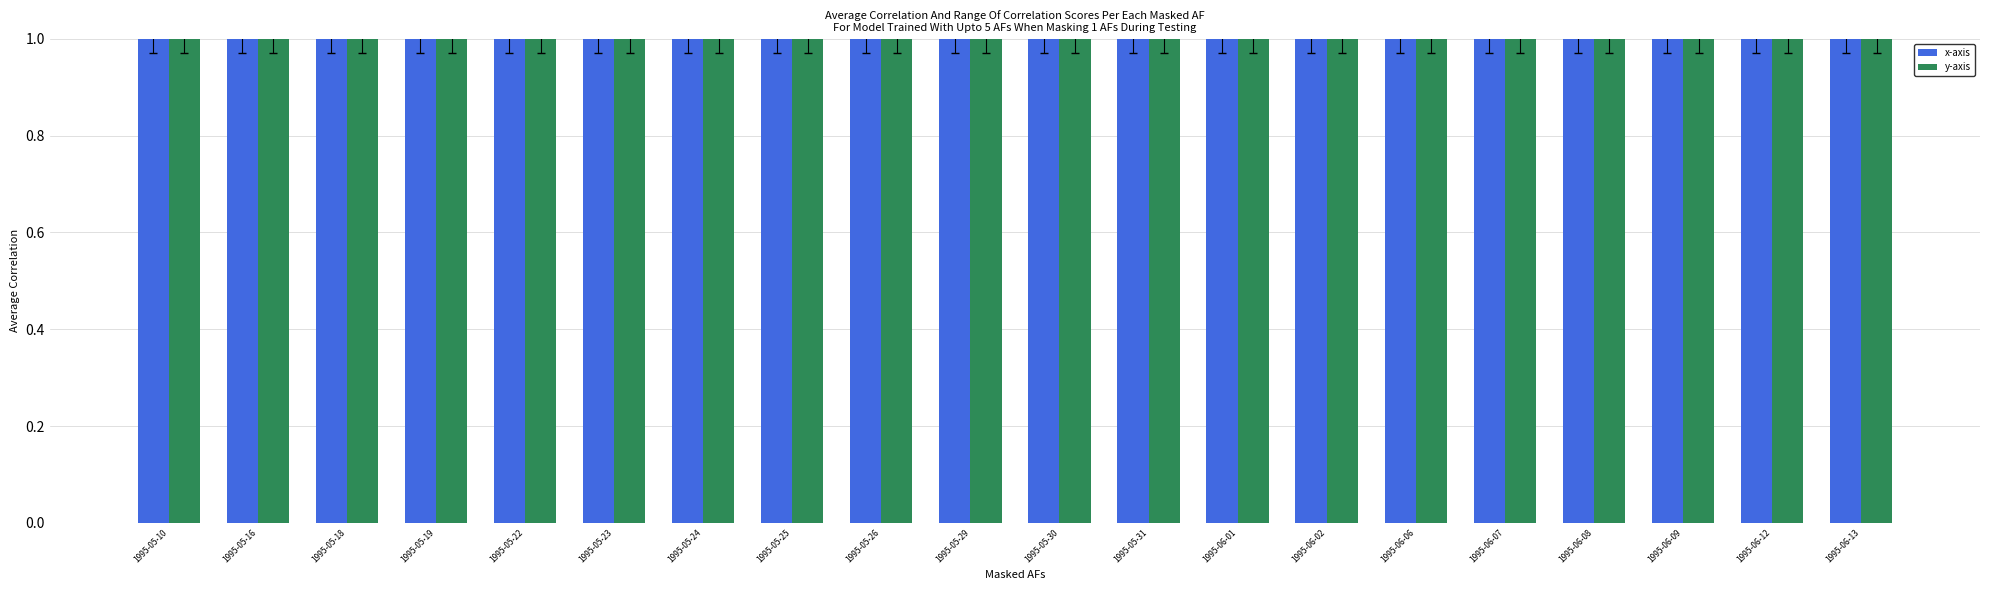

Does the chart contain stacked bars?

No